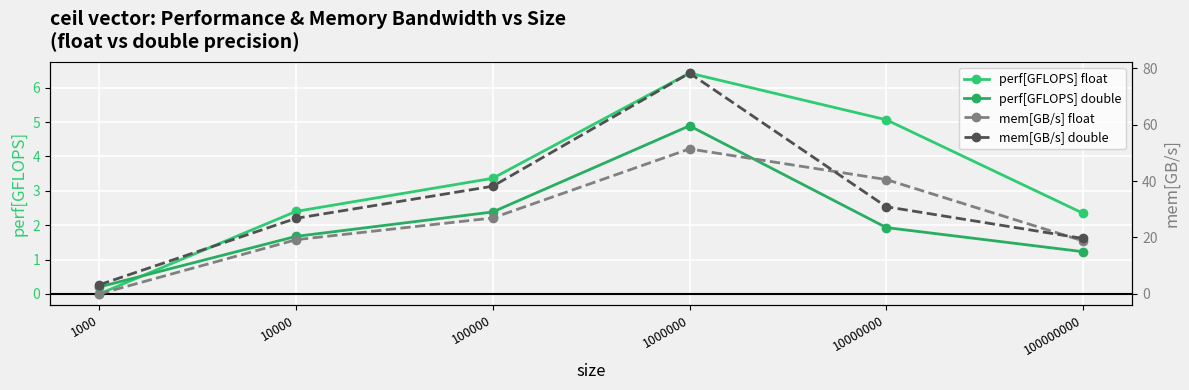

What is the difference between the maximum and minimum values in the perf[GFLOPS] double series?

4.7